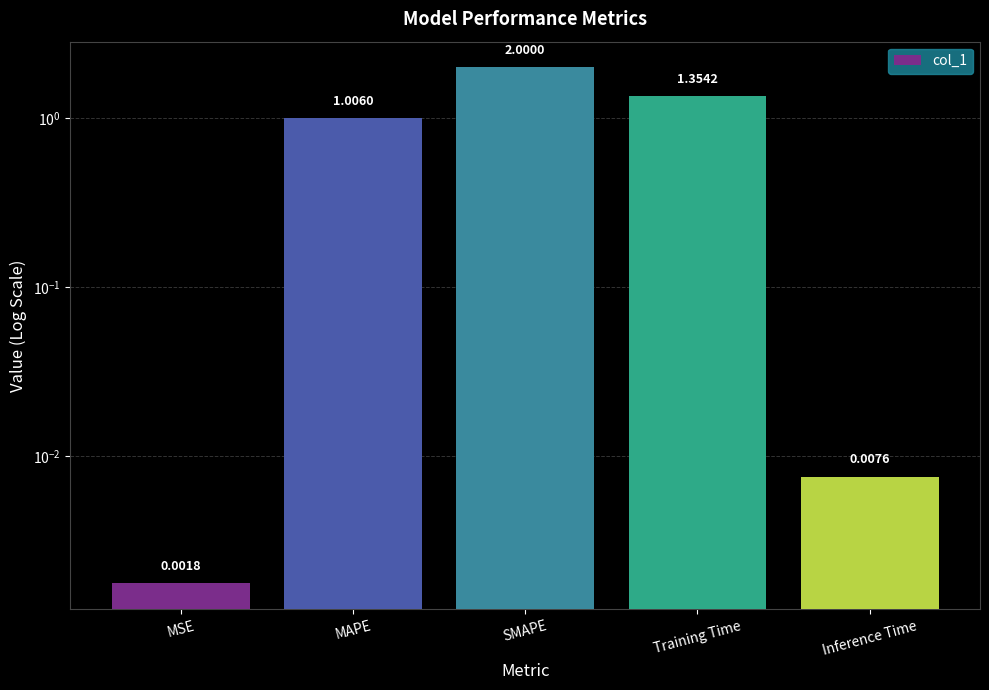

Reading left to right, transcribe all the data shown in this chart.

MSE=0.0	MAPE=1.0	SMAPE=2.0	Training Time=1.4	Inference Time=0.0